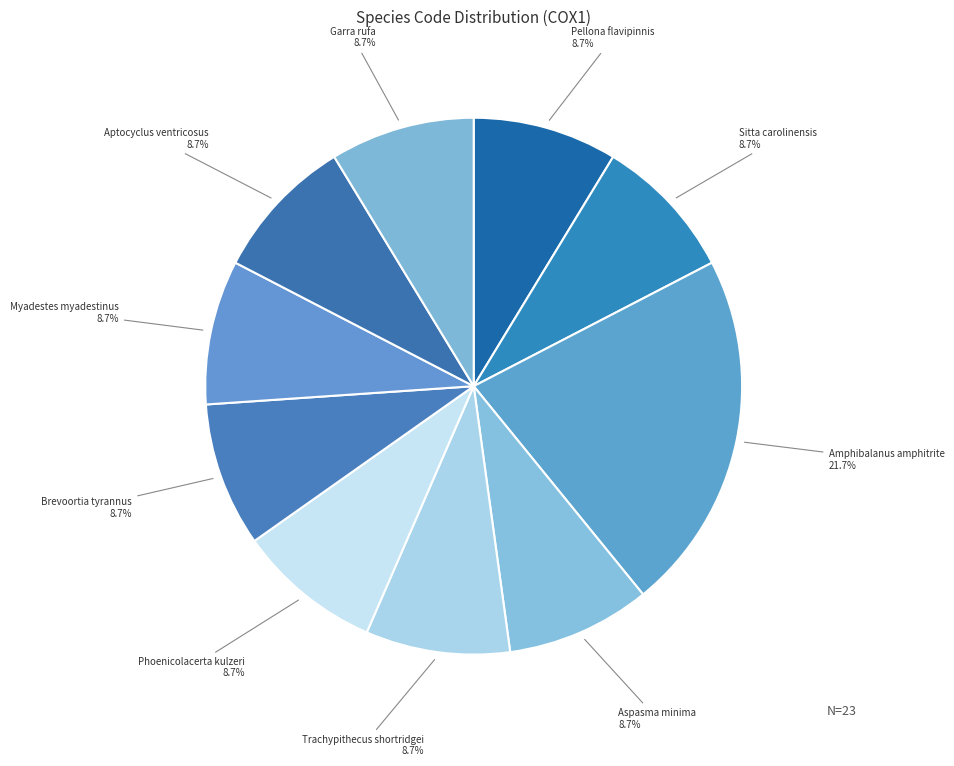

Is Brevoortia tyrannus the majority of the pie?

No